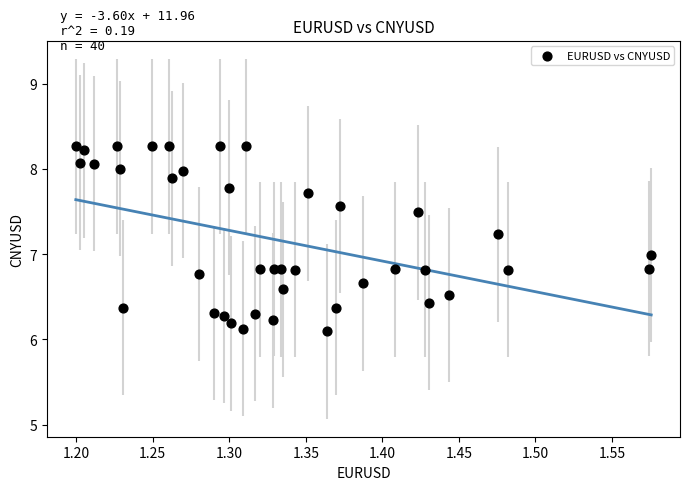

What is the range of Y values (max minus min)?

2.2